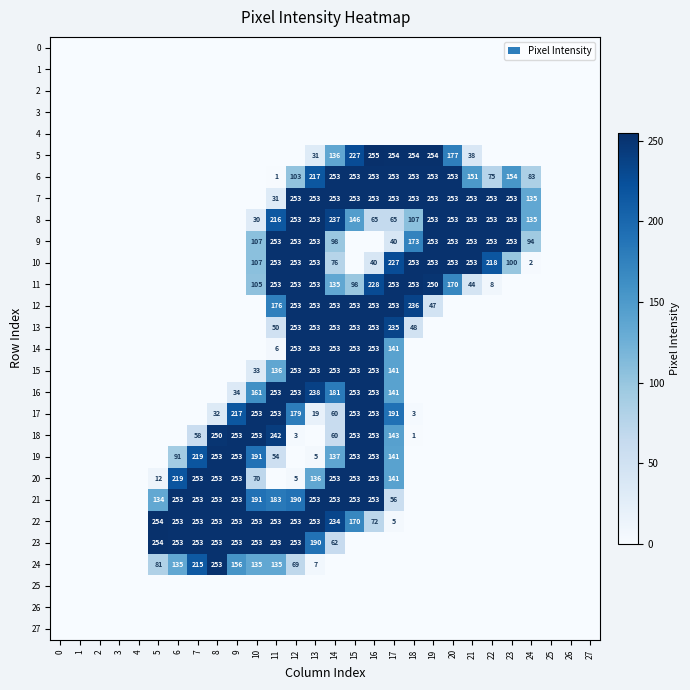

Is it true that 11 equals 116 at 20?

False